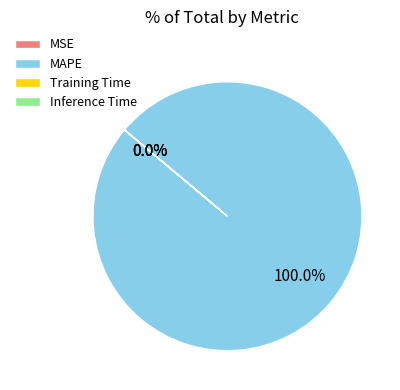

Which category accounts for the majority?

MAPE